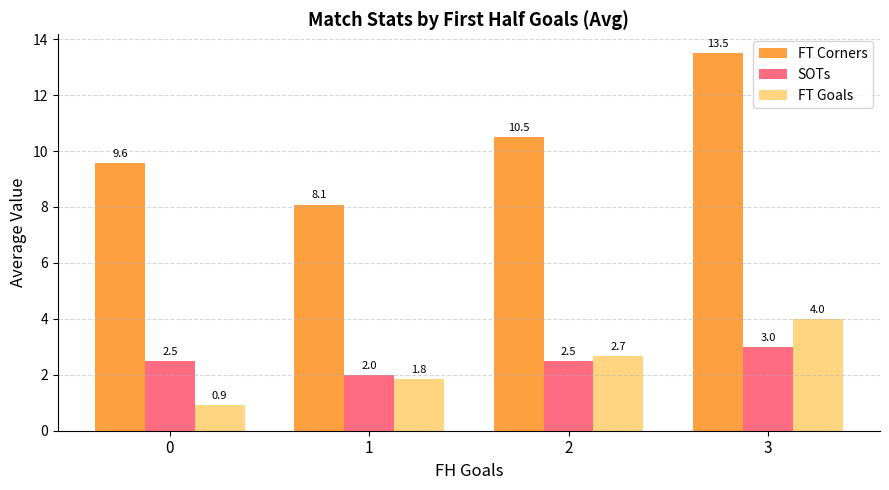

What is the spread (max minus min) of values at 3?

10.5